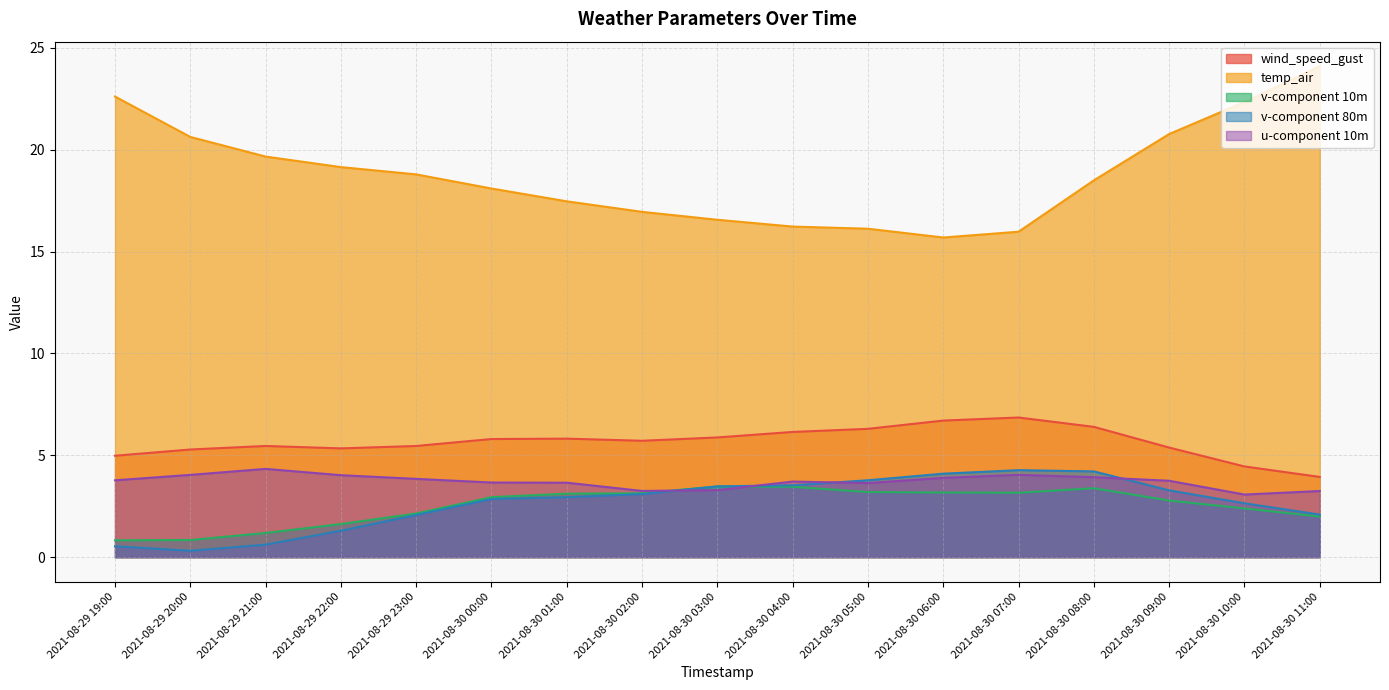

True or false: v-component 80m has more than 2 interior local peaks.

False